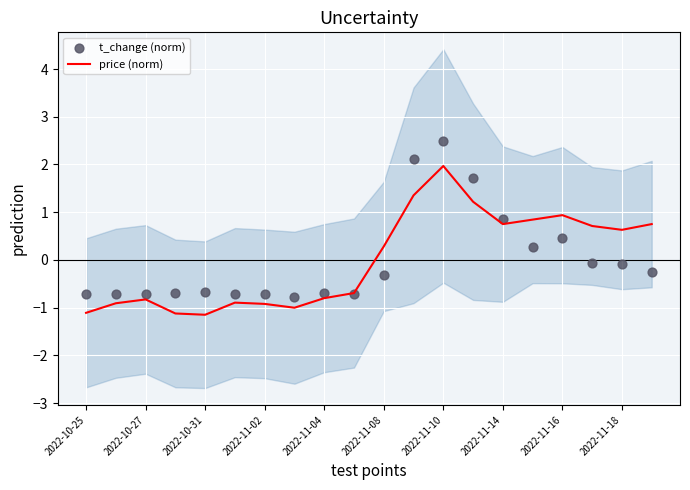

Which series has the largest Y range (max minus min)?

t_change (norm)